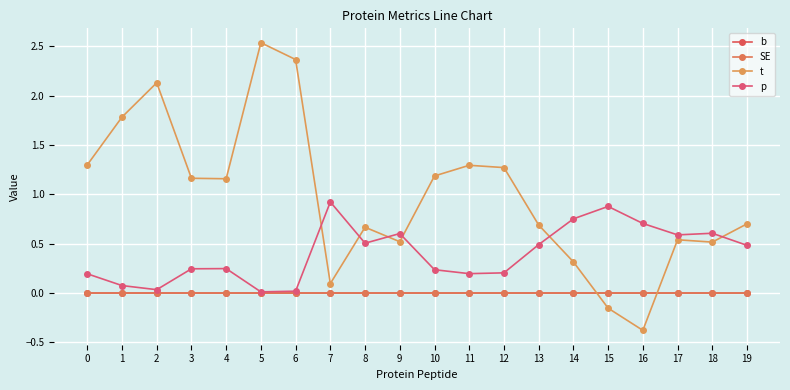

The b series shows 0.0 at 9. True or false?

False